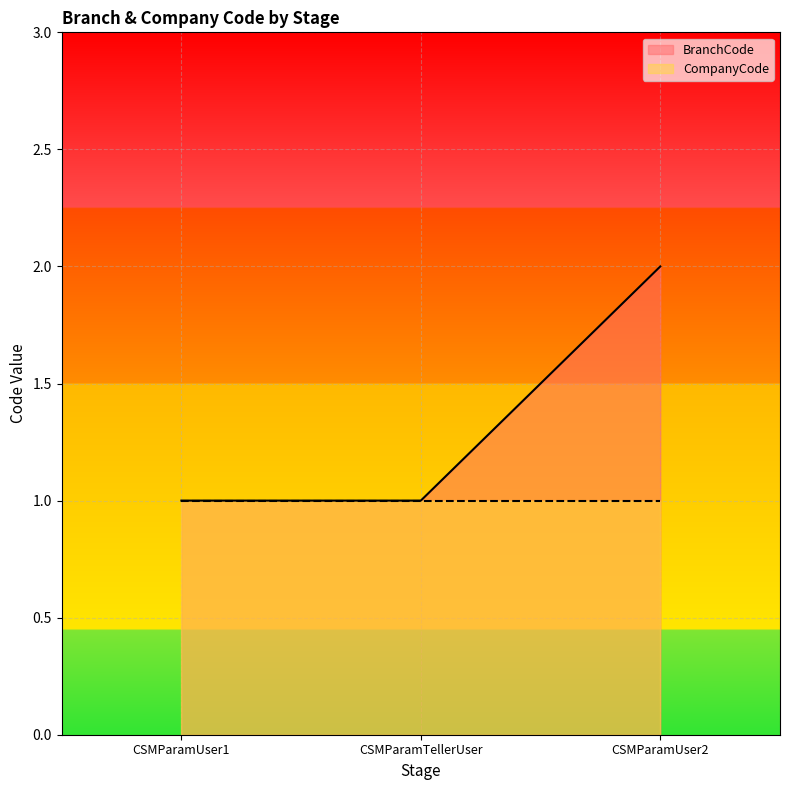

Read the value at CSMParamTellerUser.

1